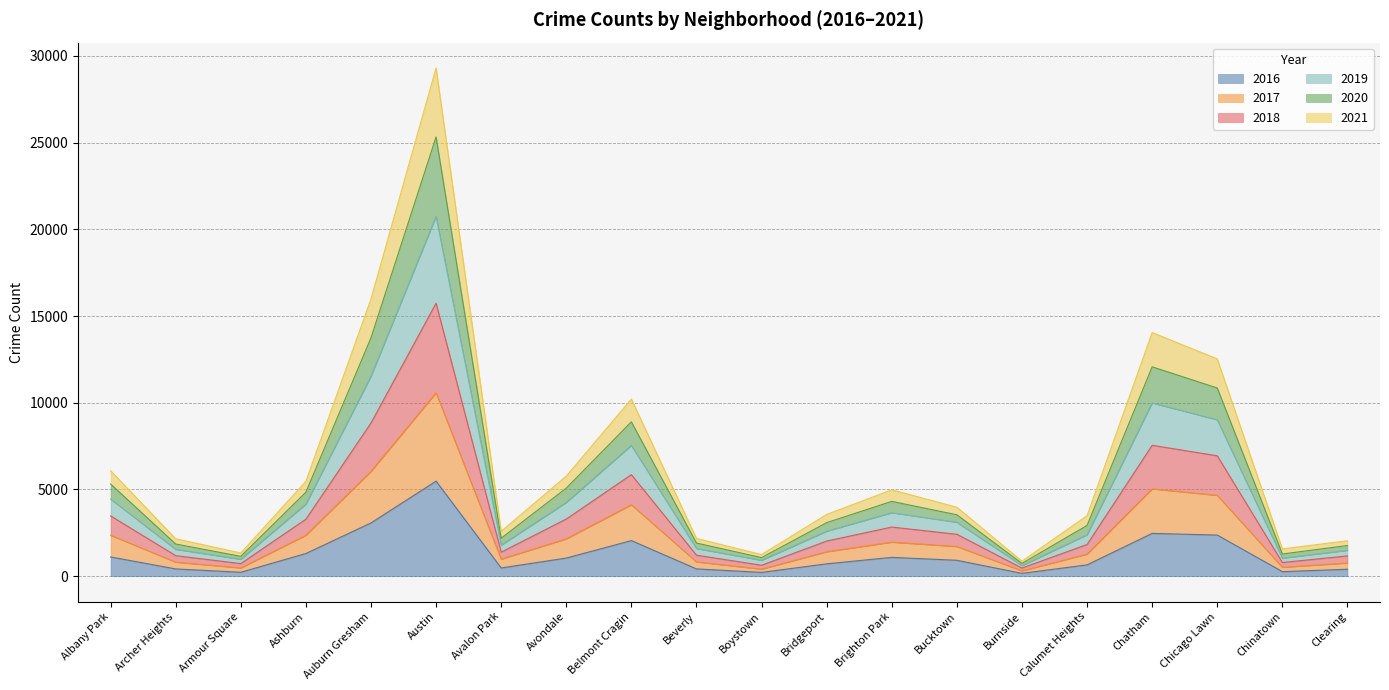

What value does the 2017 series have at Boystown?

407